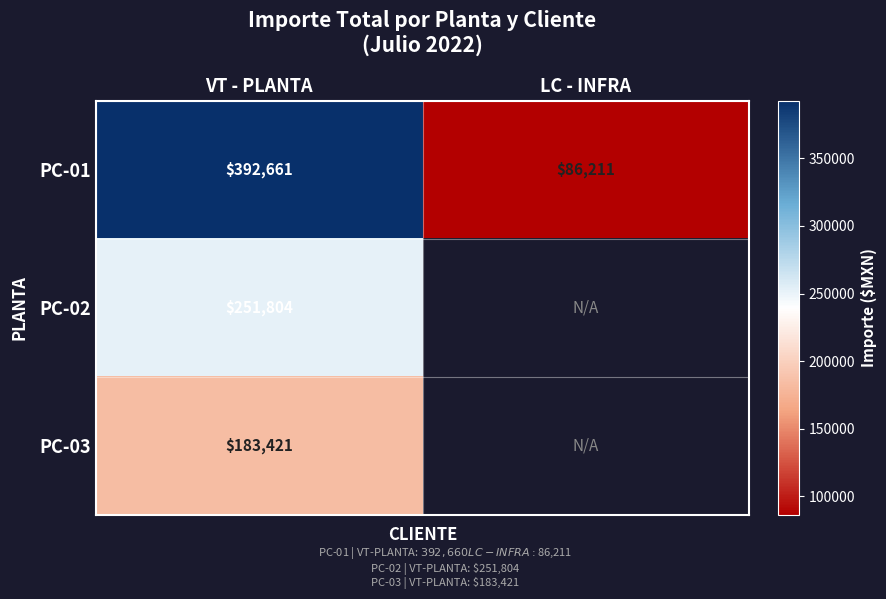

Is the value of PC-03 at VT - PLANTA greater than the value of PC-01 at LC - INFRA?

Yes